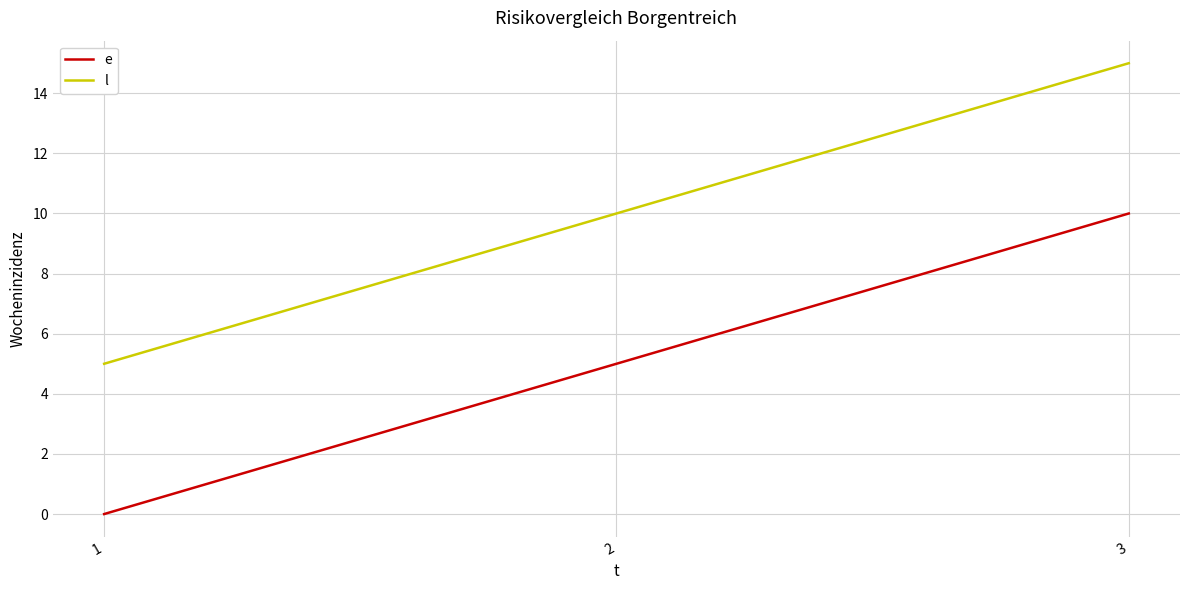

What is the highest value of the e series?

10